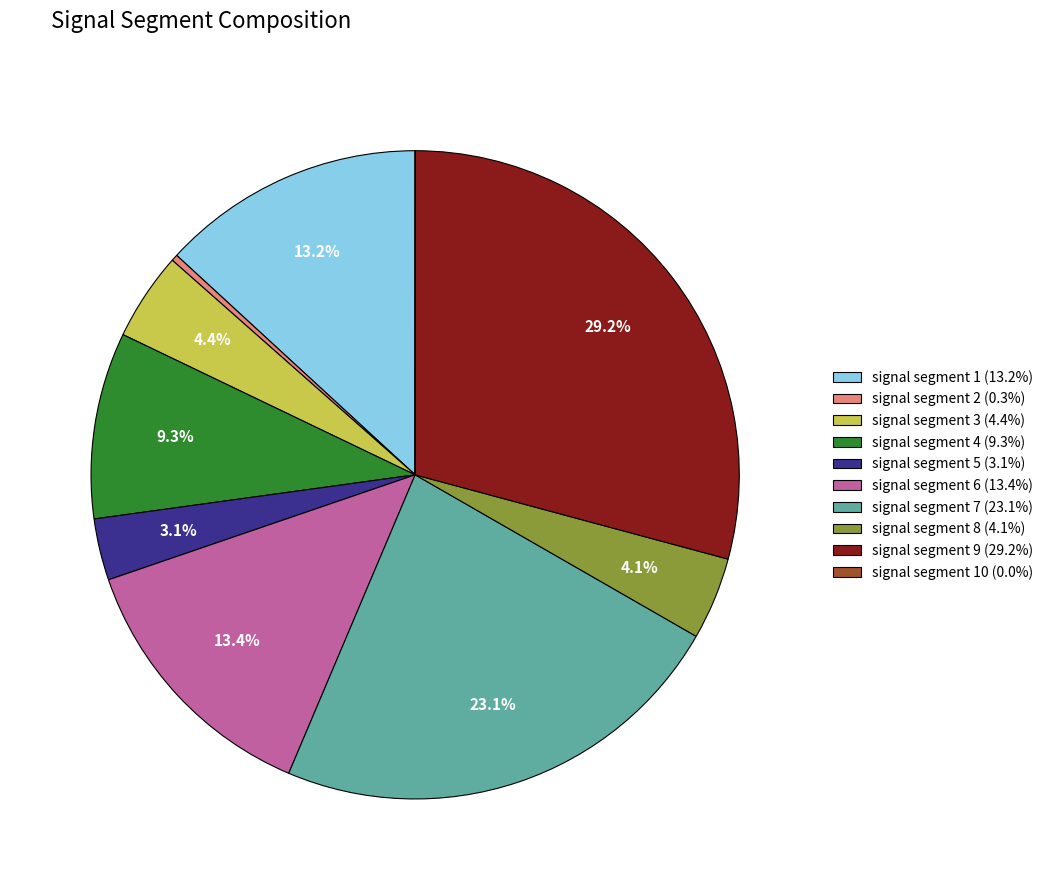

Is there any slice that represents more than half of the pie?

No